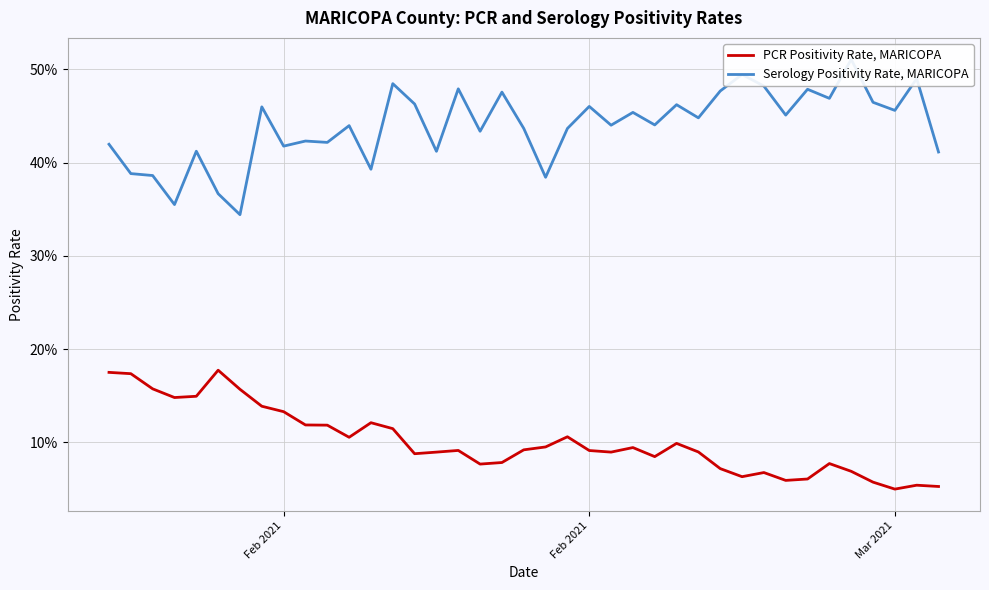

Is it true that Serology Positivity Rate, MARICOPA equals 0.2 at 26?

False